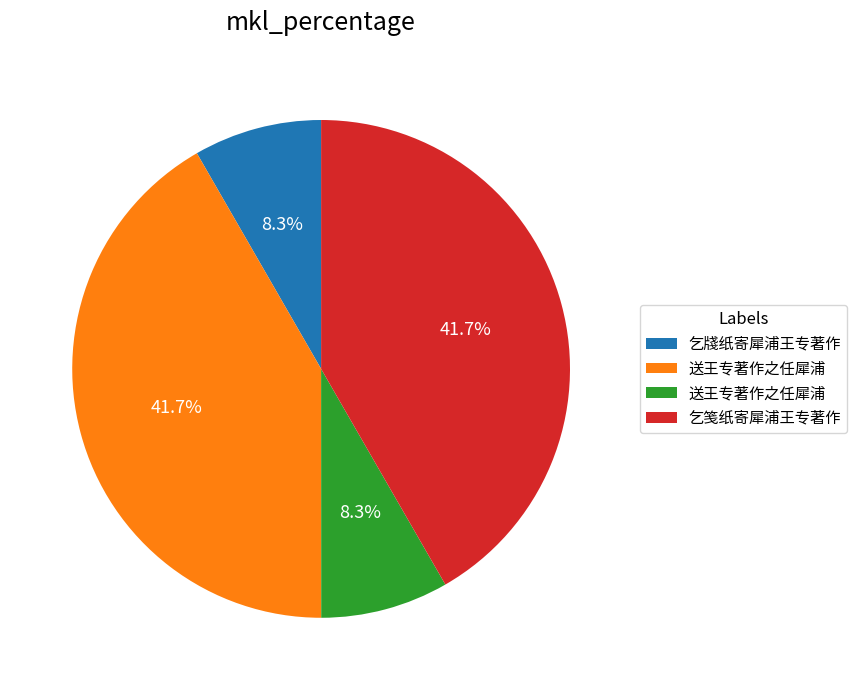

Is there a majority slice in this chart?

No